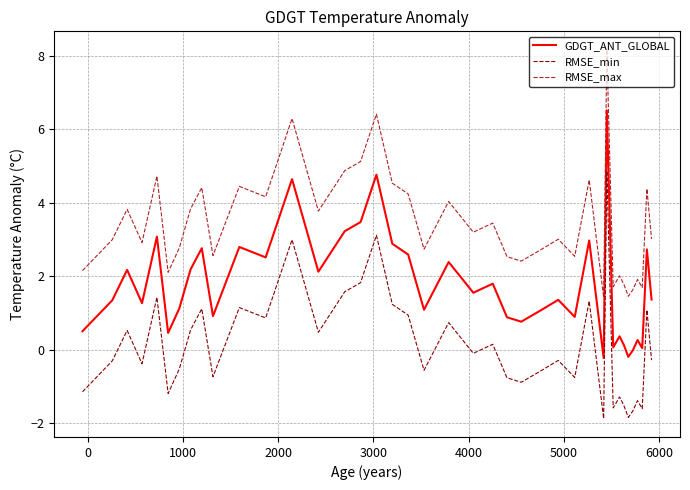

True or false: GDGT_ANT_GLOBAL and RMSE_max intersect in this chart.

False